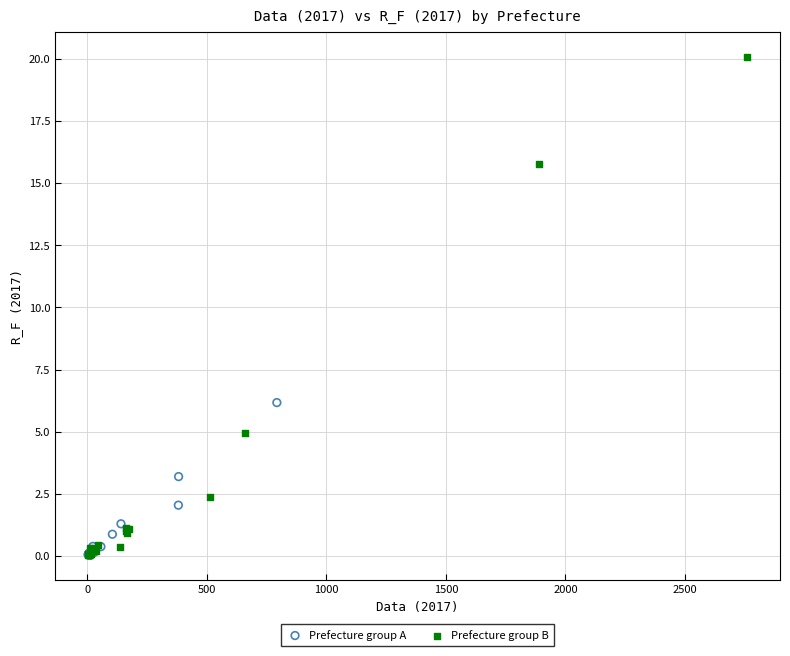

What are all the series names shown in the legend?

Prefecture group A, Prefecture group B